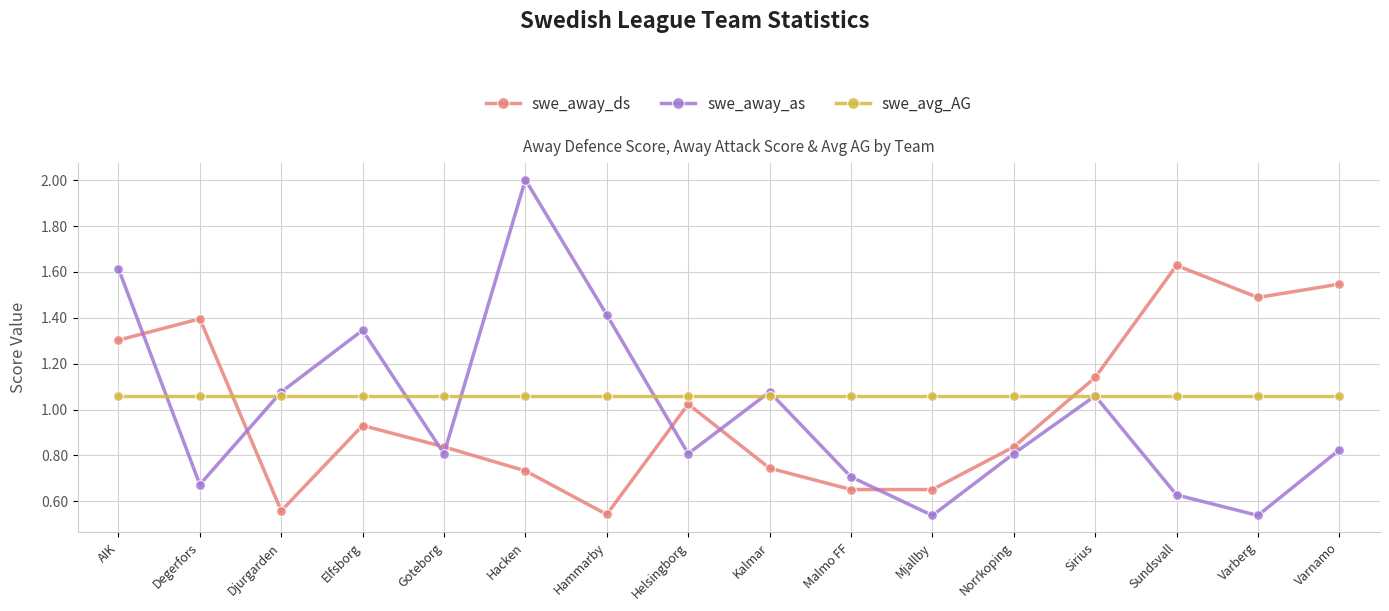

What position from the right is AIK?

16